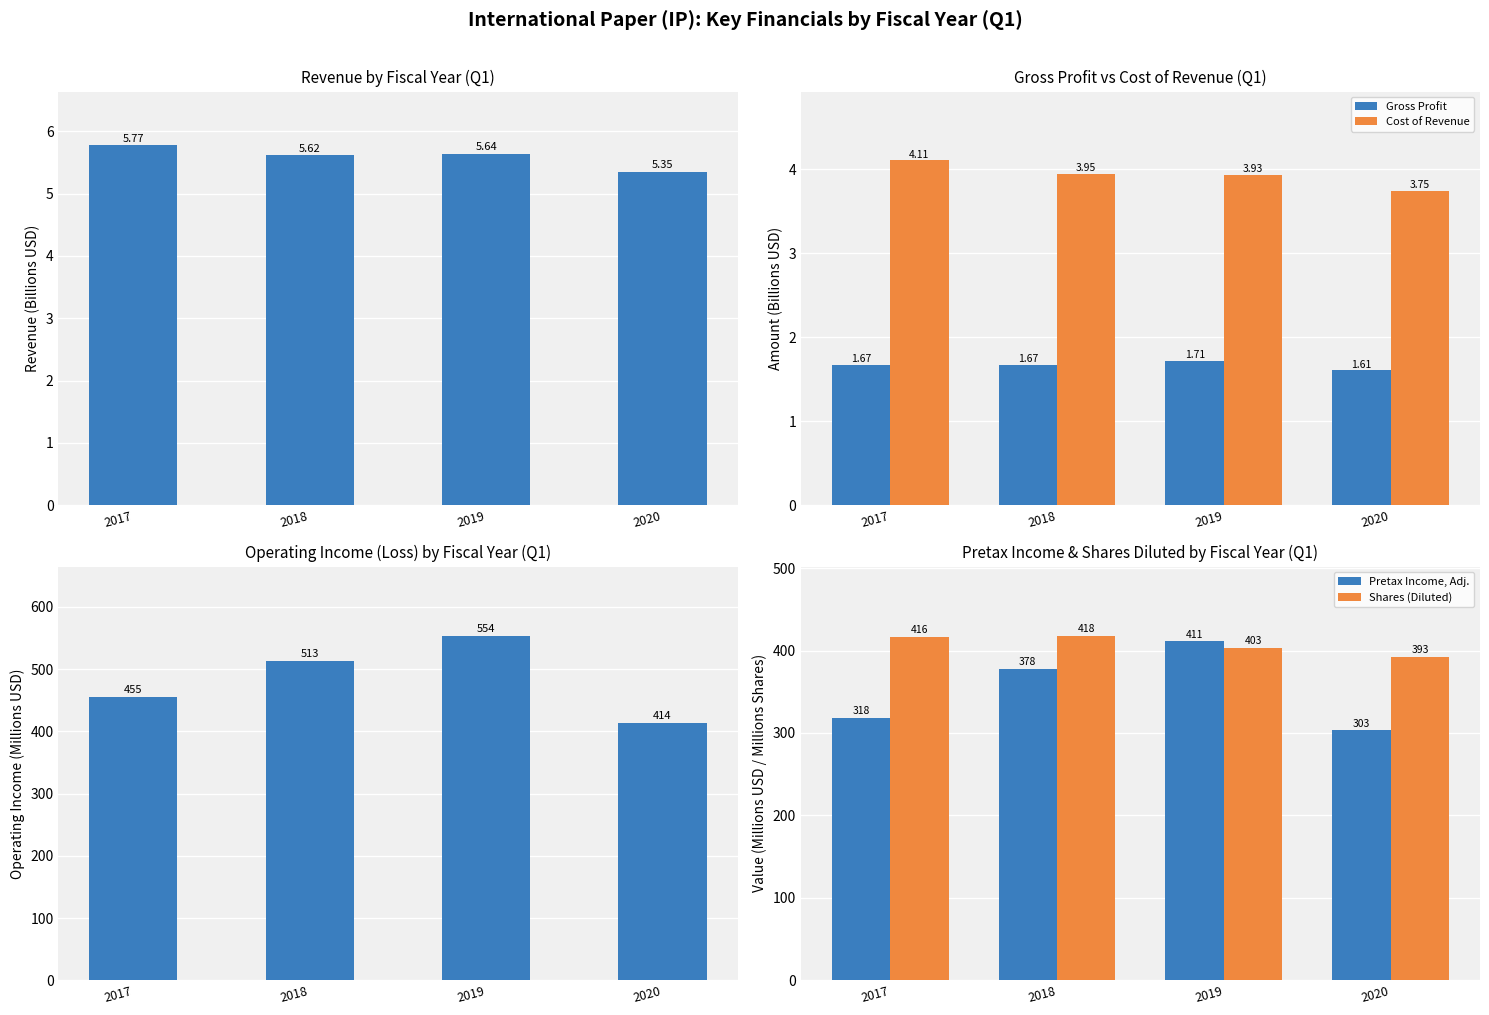

At which label does Gross Profit reach its peak?

2019